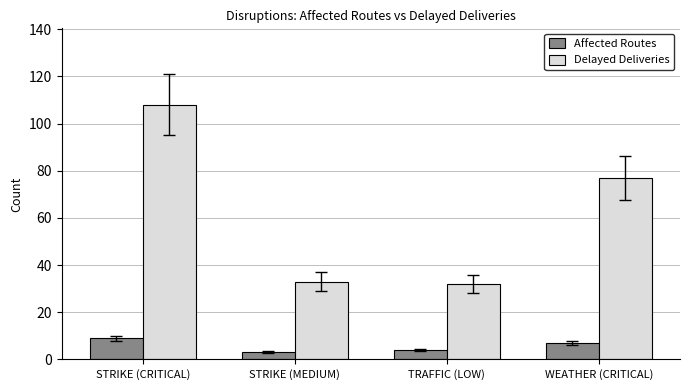

Reading left to right, extract all data points from this chart.

Affected Routes: 9	3	4	7
Delayed Deliveries: 108	33	32	77